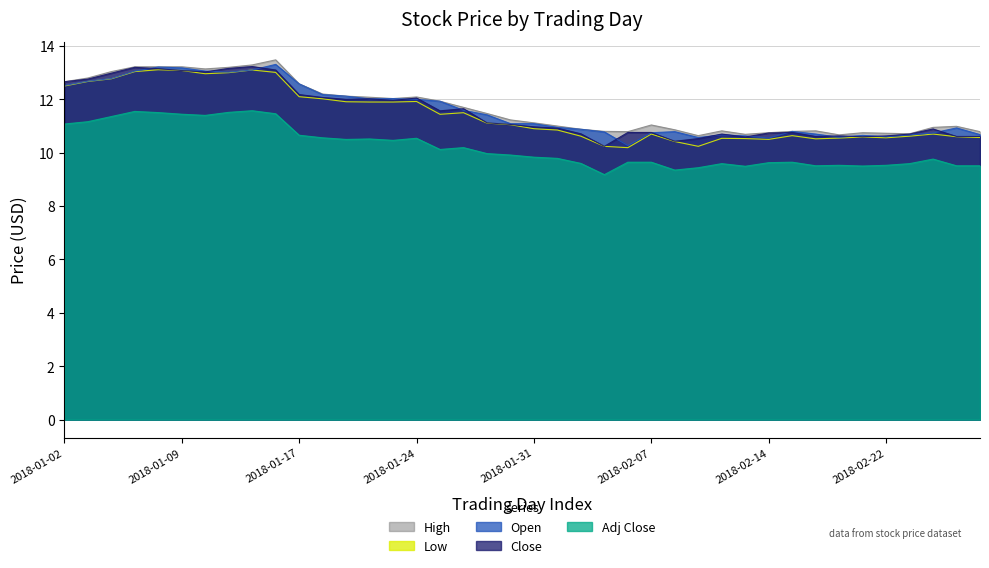

How many lines are shown in the chart?

5